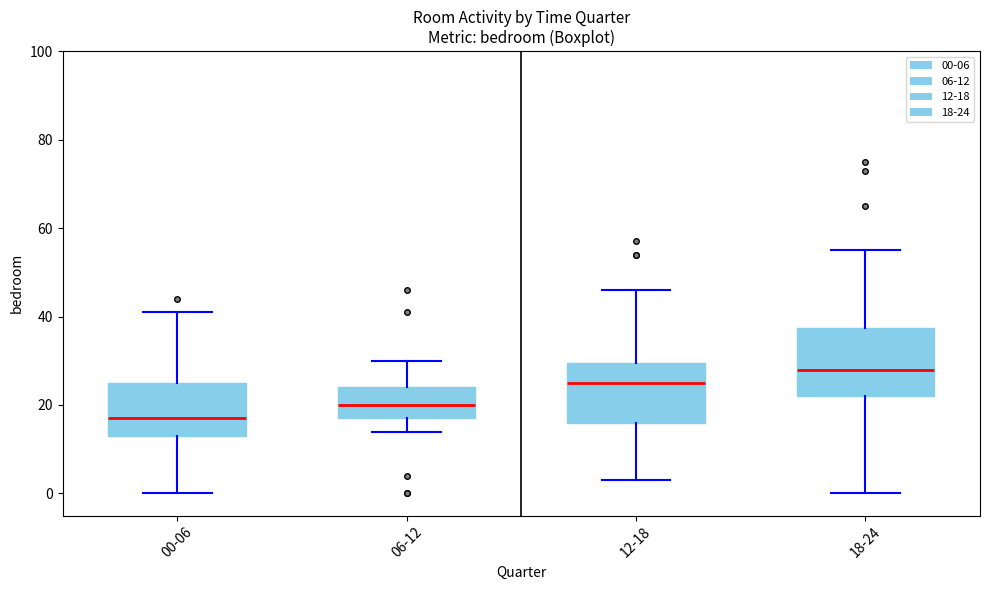

Where does the upper whisker of the box for 00-06 end on the y-axis? The values are not printed on the chart, so give them approximately, as read against the axis.

42